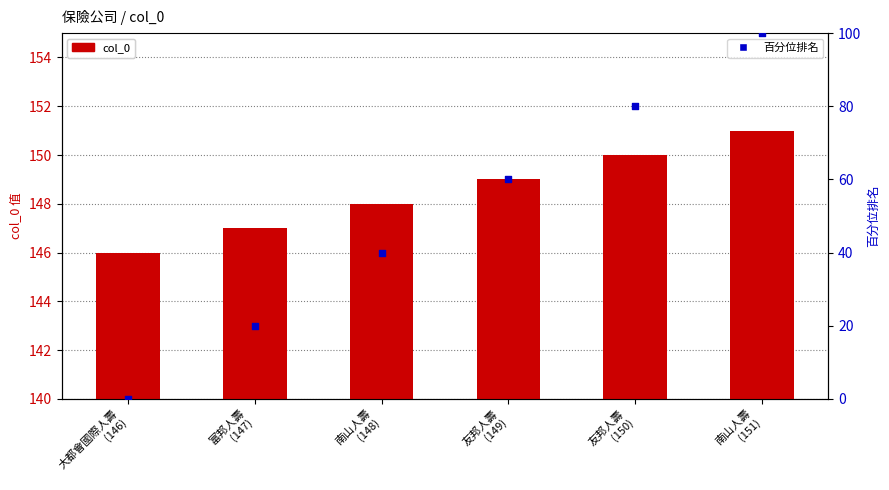

At how many categories does at least one series exceed 77?

6